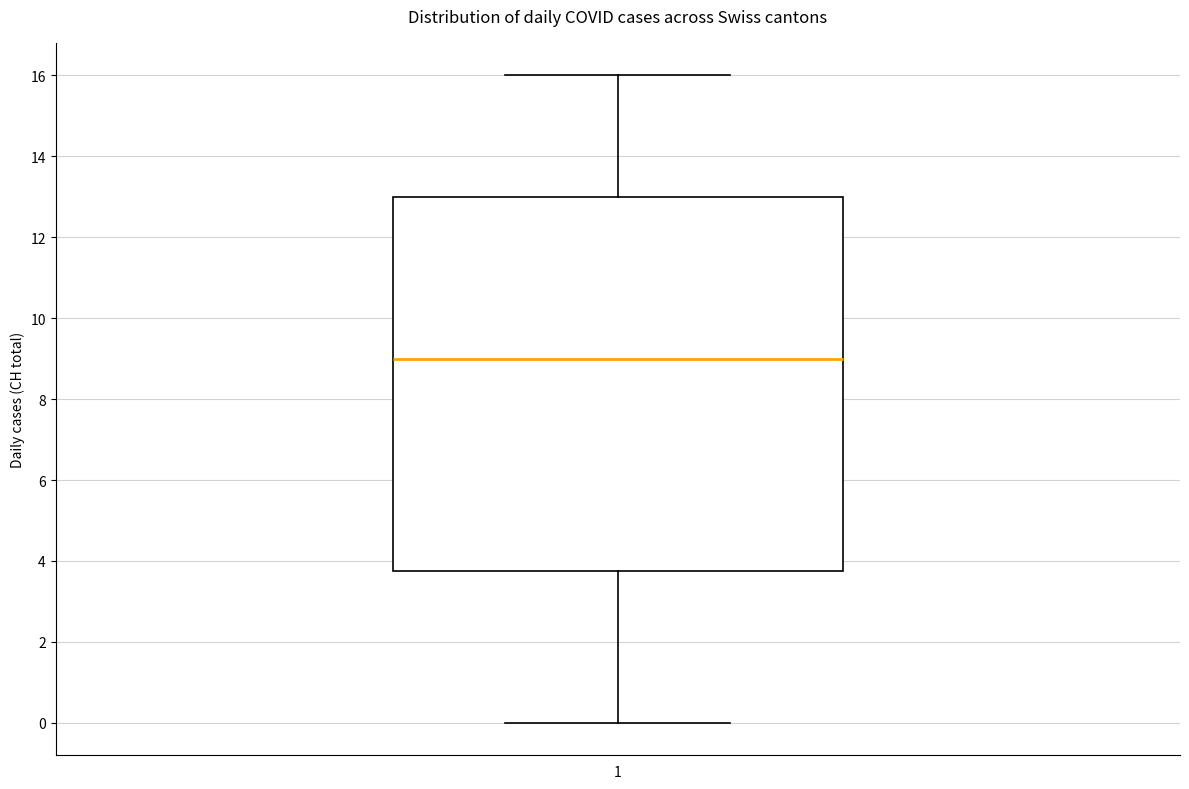

Transcribe this box plot: give where the median line is, the range the box spans, and where the two whiskers end, as read against the y-axis. The values are not printed on the chart, so give them approximately, as read against the axis.

median 9.0, box 3.8 to 13.0, whiskers 0.0 to 16.0